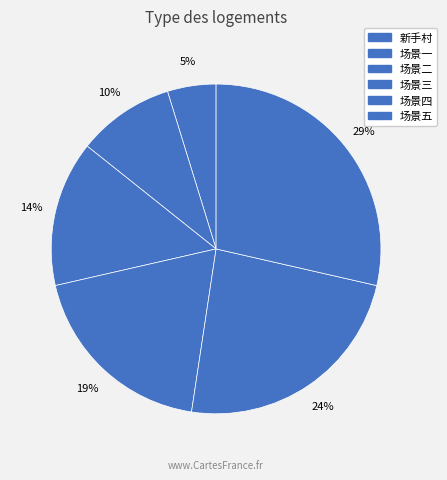

Is there any slice that represents more than half of the pie?

No